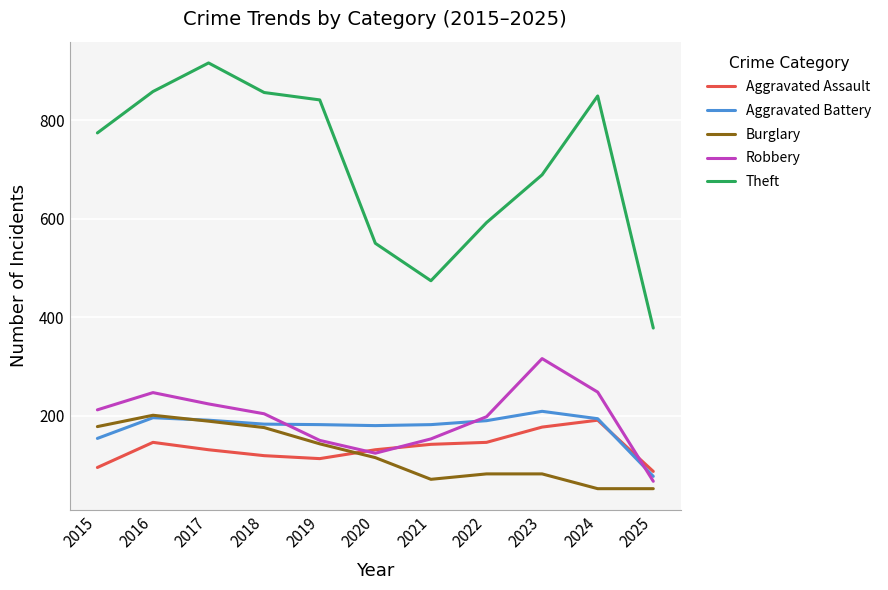

Which series has the widest spread of values?

Theft